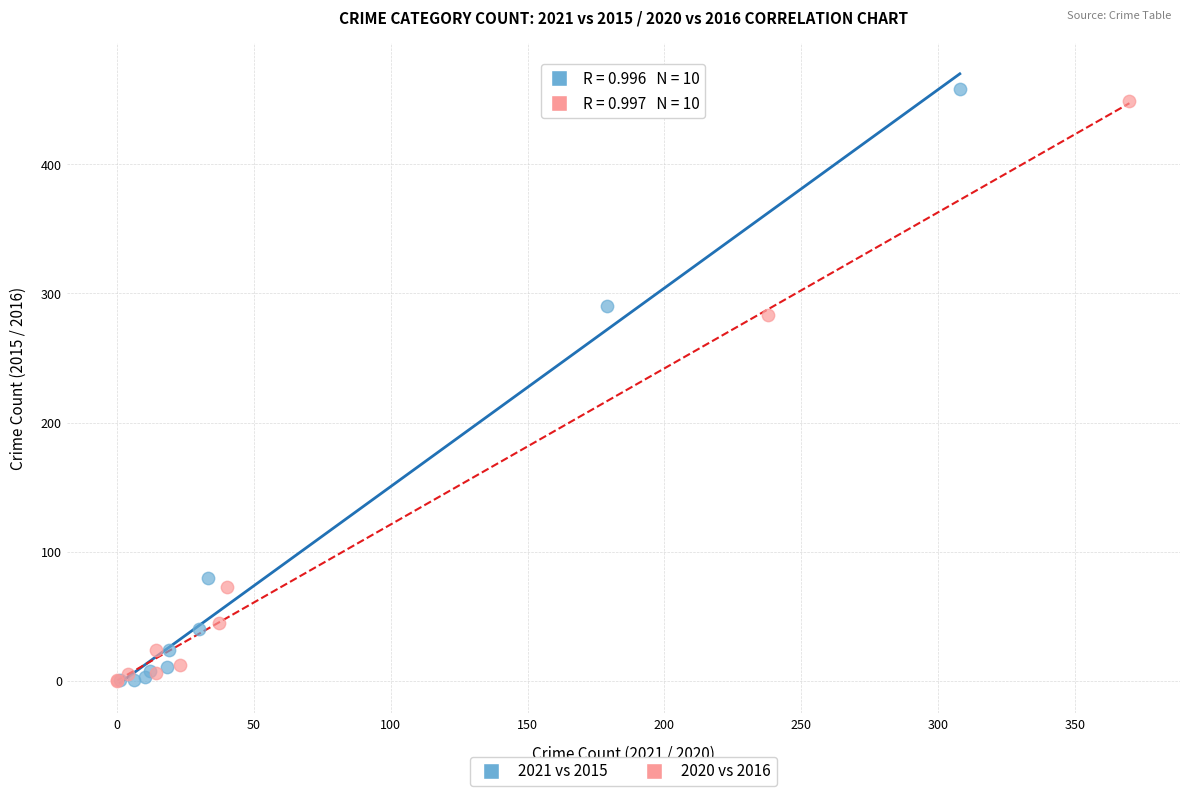

Which series has the largest Y range (max minus min)?

2021 vs 2015